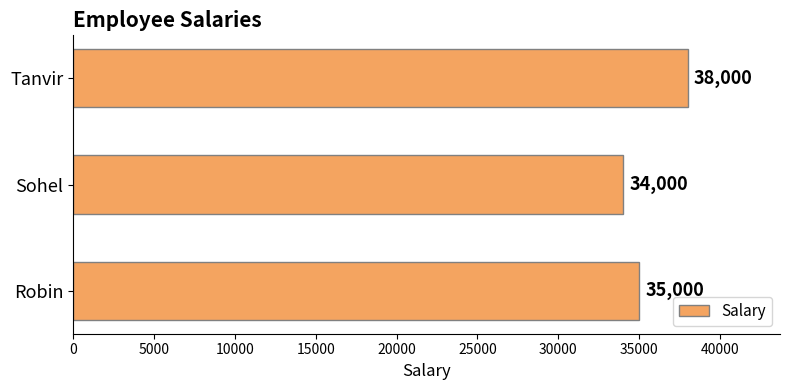

List the labels in order of value, largest first.

Tanvir, Robin, Sohel